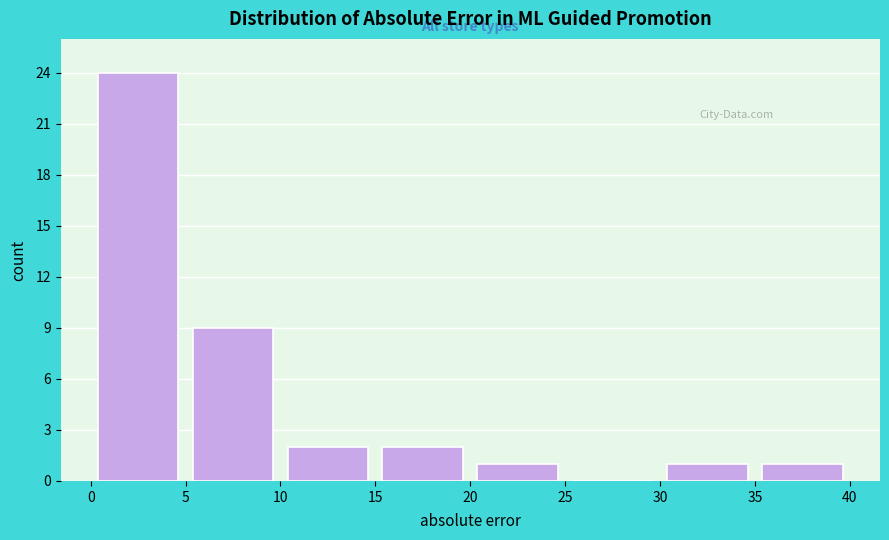

Which range on the x-axis has the tallest bar?

0 to 5